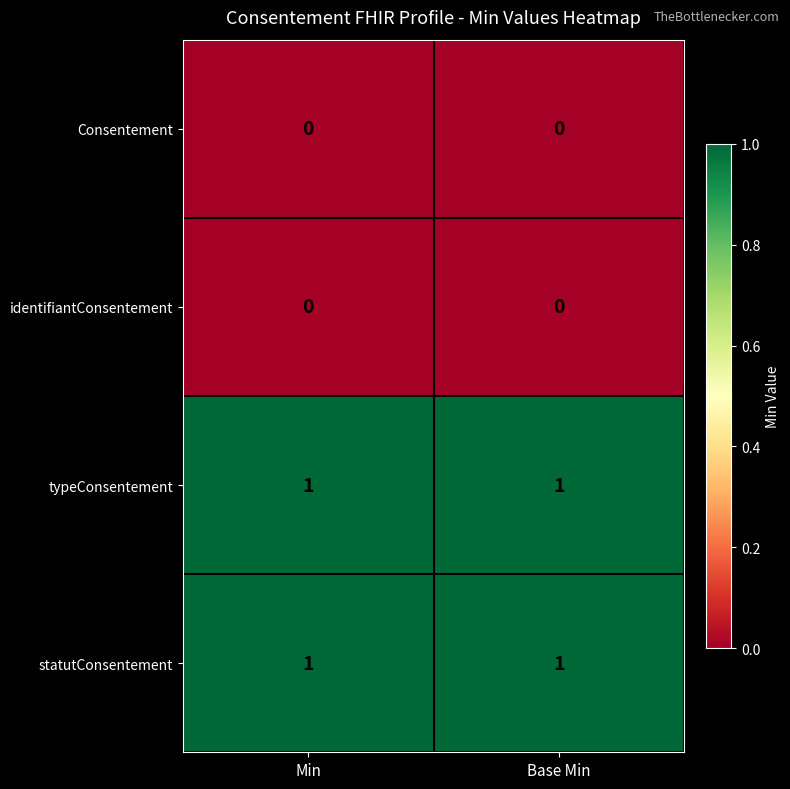

Is the value of identifiantConsentement at Base Min greater than the value of statutConsentement at Base Min?

No